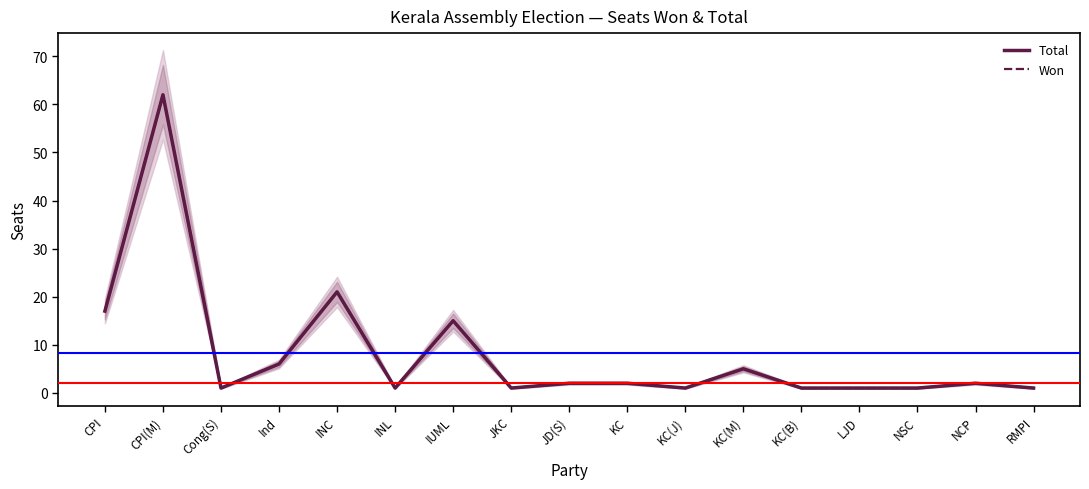

How many data points in Won are above 2?

6